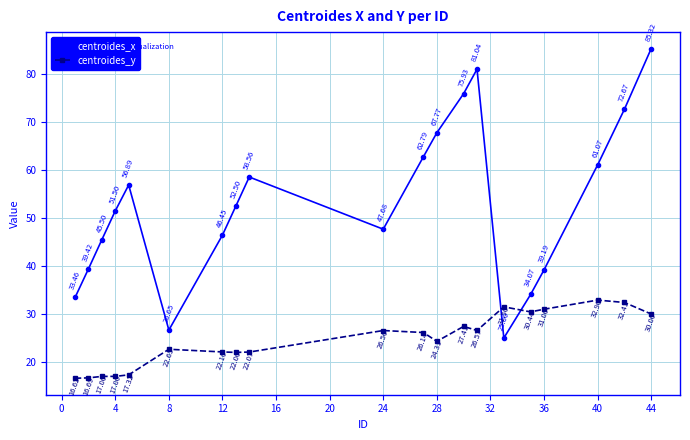

True or false: centroides_x and centroides_y intersect in this chart.

True